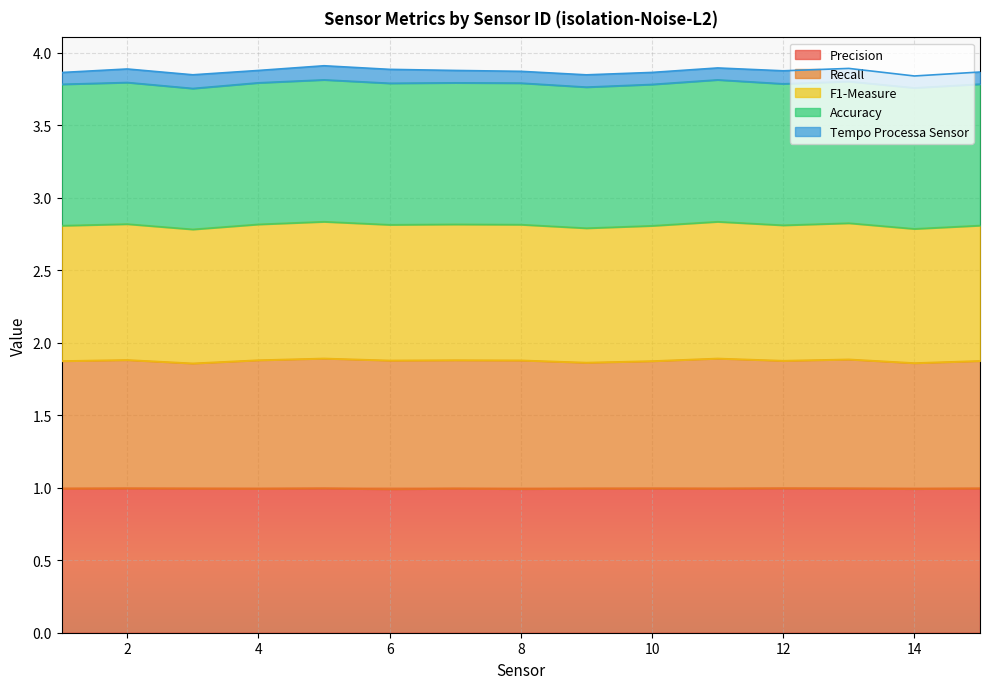

True or false: F1-Measure and Accuracy intersect in this chart.

False